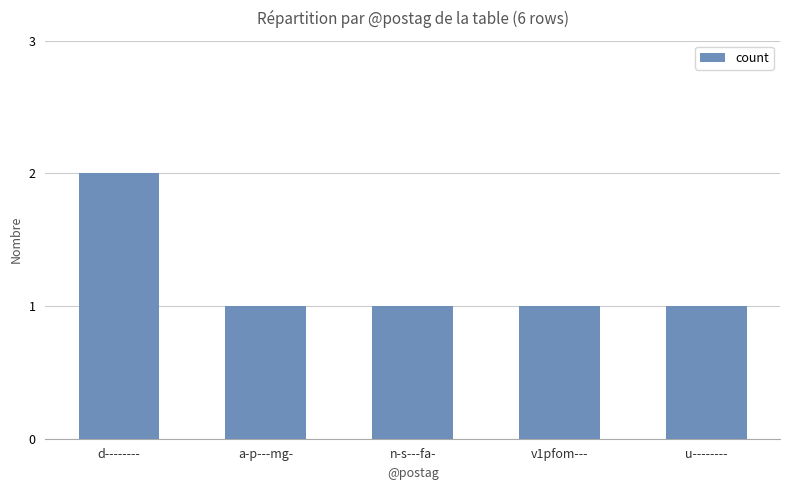

Count the values in the range 1 to 2.

5